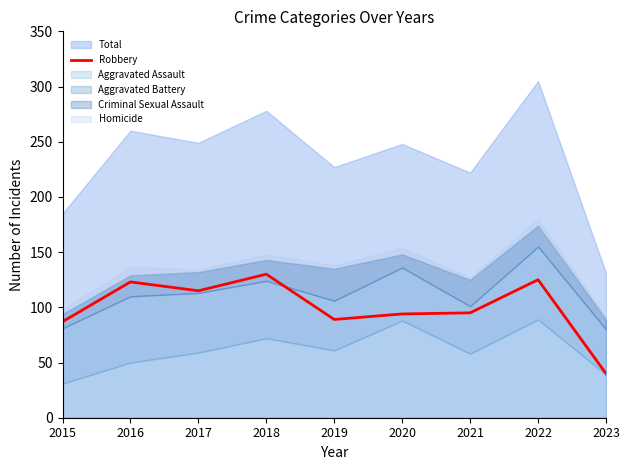

What is the change in value from 2018 to 2022?

-5